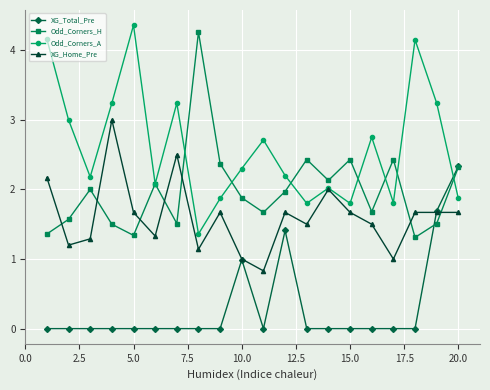

How many interior local valleys does the Odd_Corners_A series have?

6